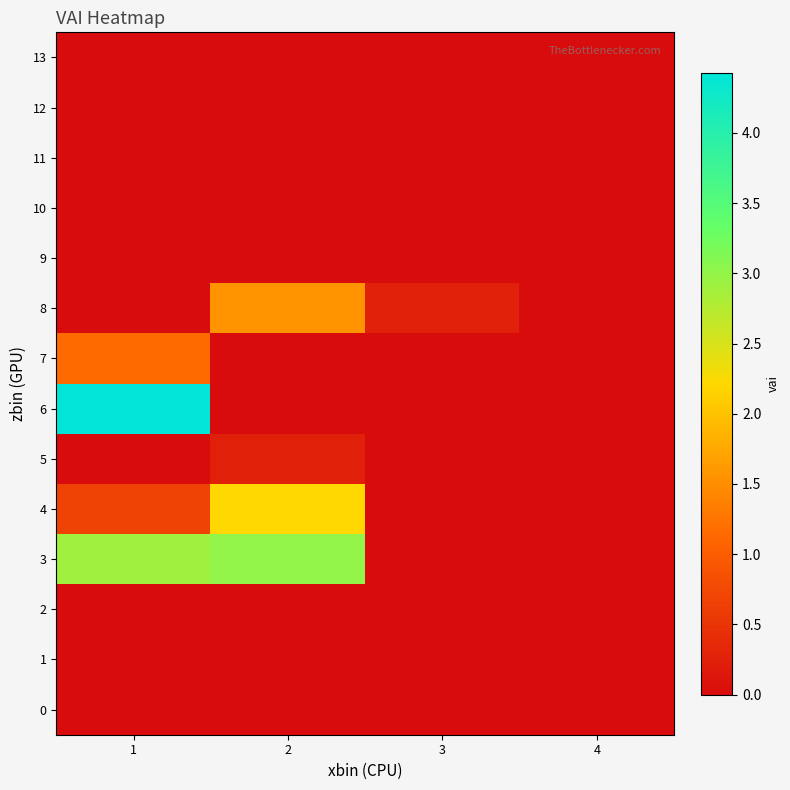

Count the number of categories in the chart.

4